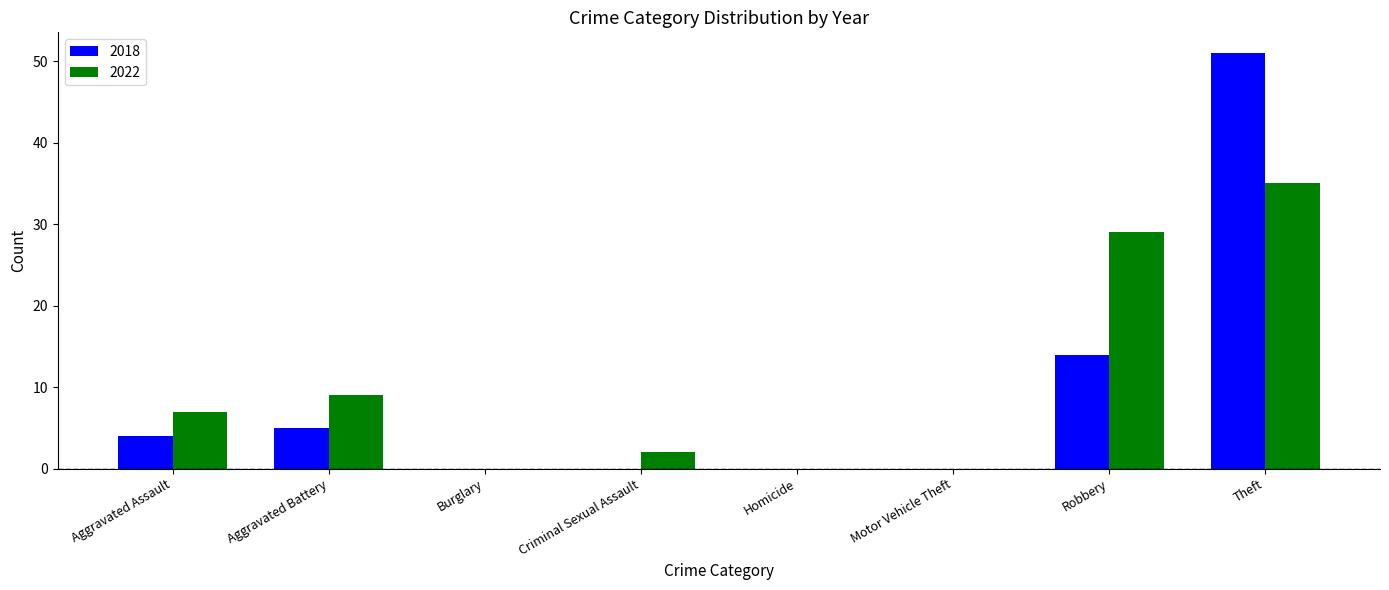

Does the chart contain stacked bars?

No